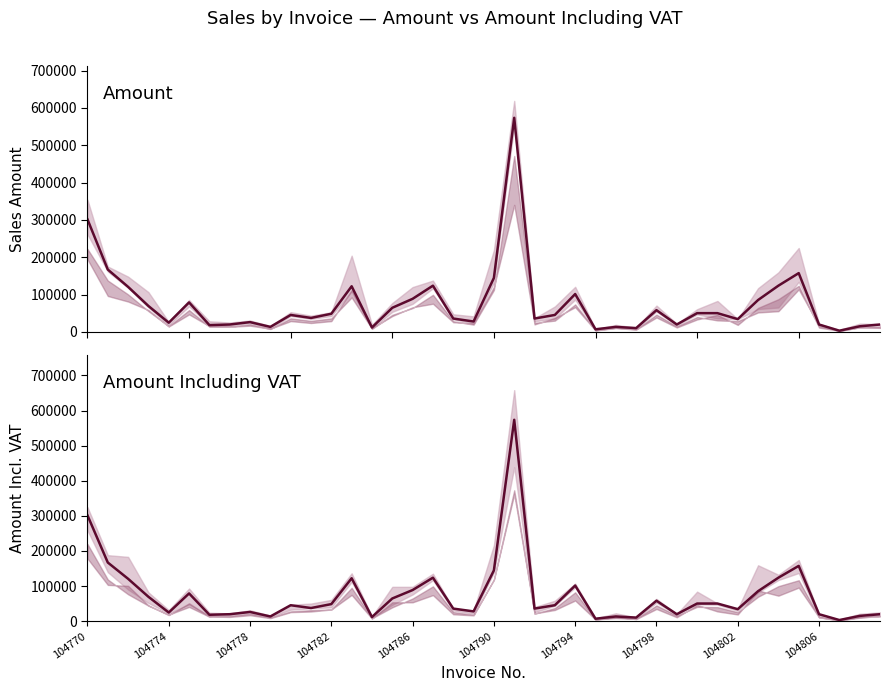

How many lines are shown in the chart?

2